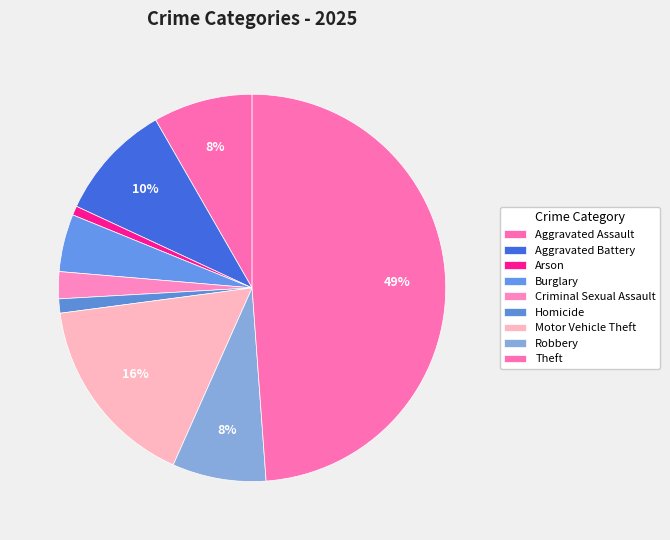

Which category has the biggest portion of the pie?

Theft